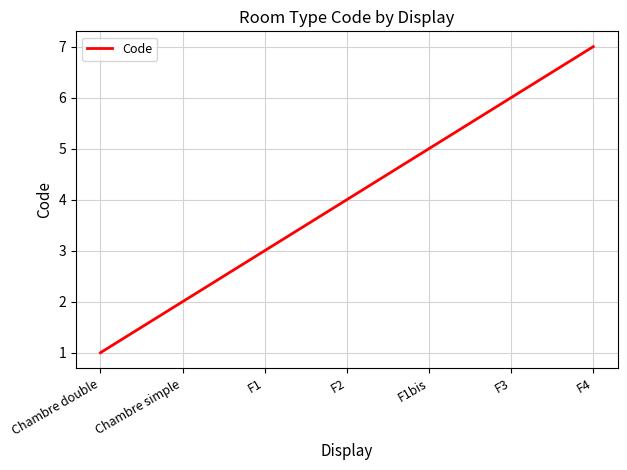

What is the sum of the values at Chambre simple and Chambre double?

3